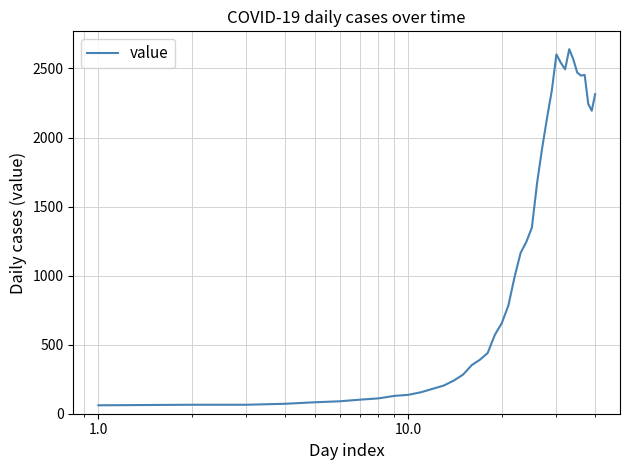

What is the difference between the maximum and minimum values?

2579